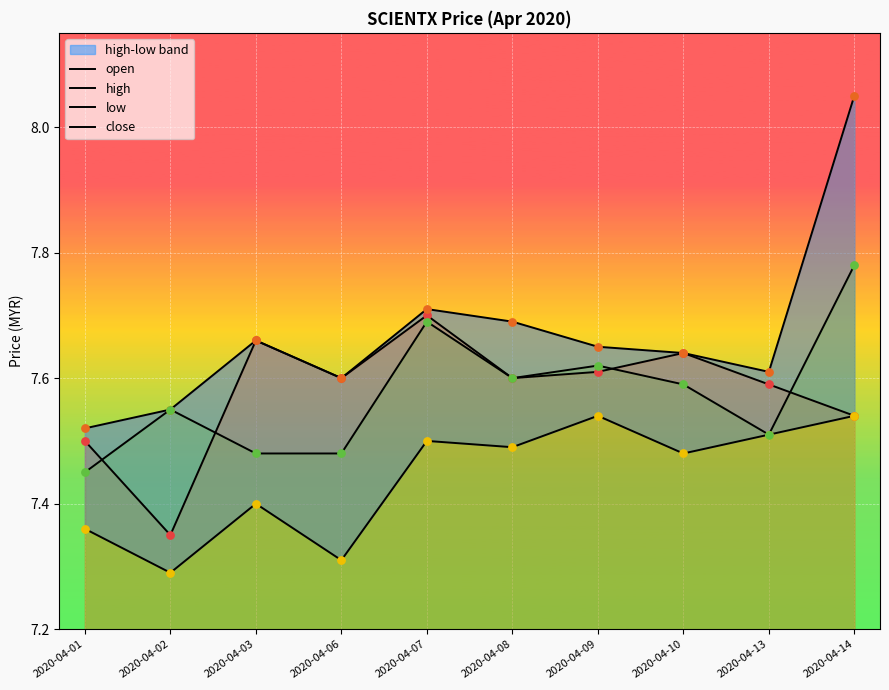

Which series contains the lowest Y value?

low